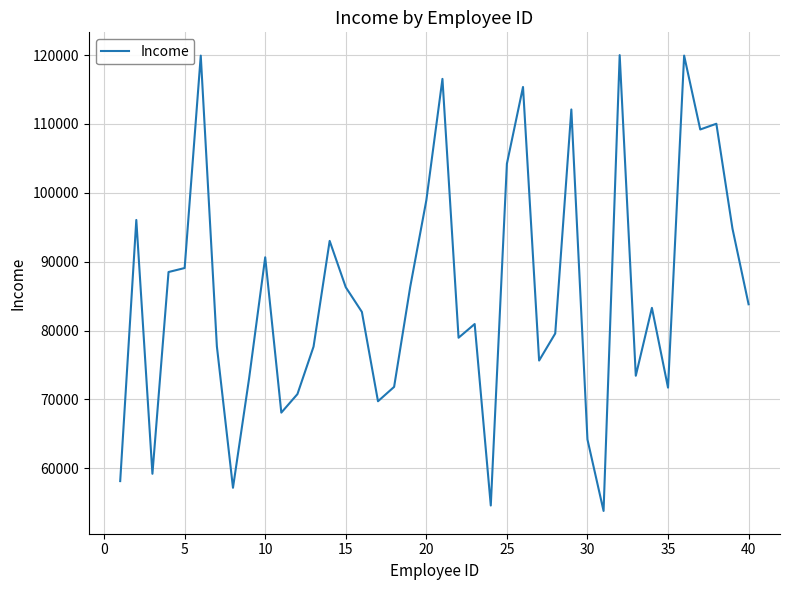

What is the difference between the maximum and minimum values?

66184